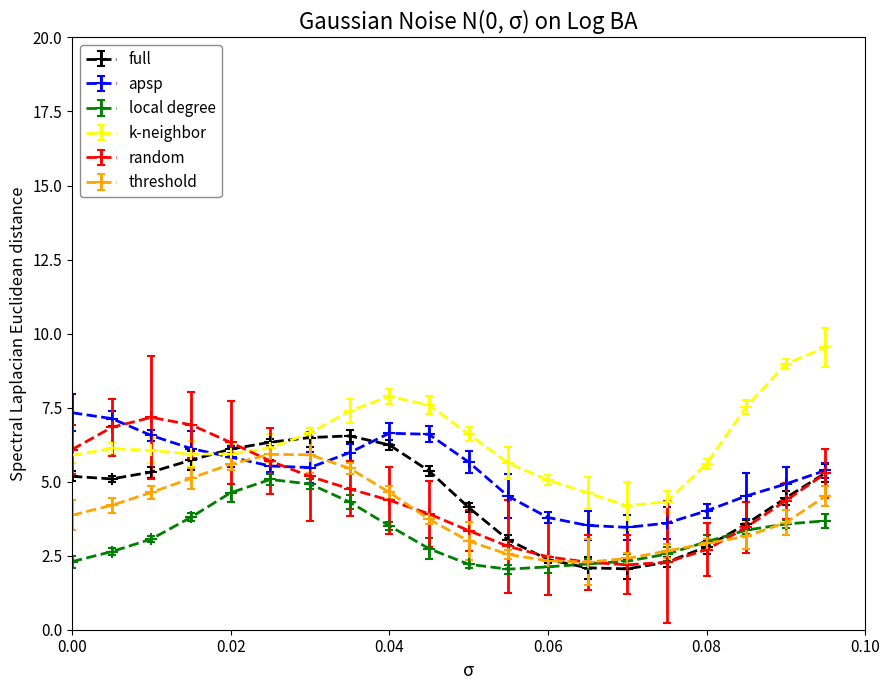

Which series has the largest total across all categories?

k-neighbor